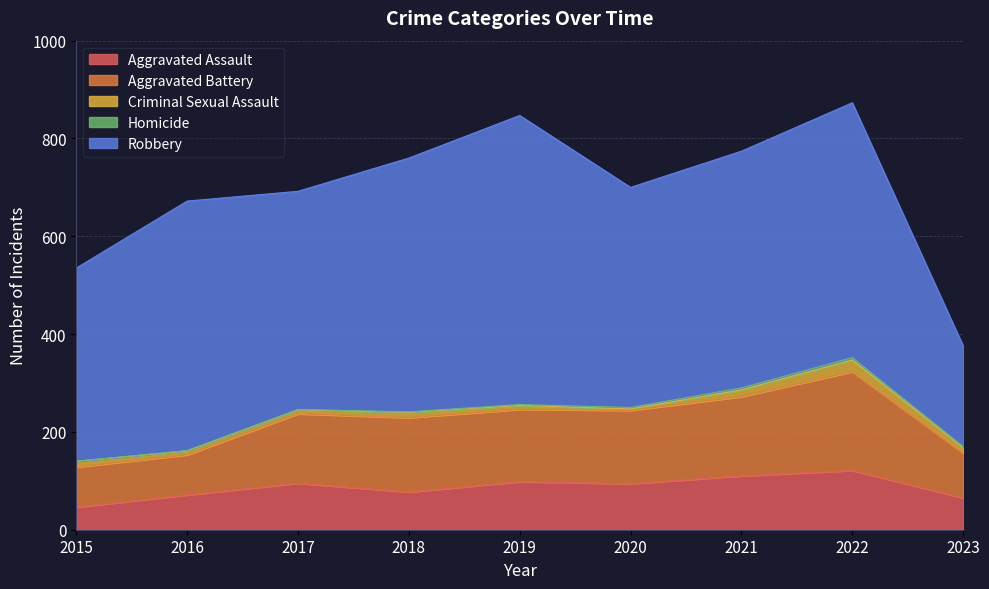

Reading right to left, what are all the values shown in this chart?

Aggravated Assault: 2023=65	2022=121	2021=110	2020=94	2019=98	2018=77	2017=95	2016=71	2015=46
Aggravated Battery: 2023=92	2022=202	2021=162	2020=150	2019=148	2018=152	2017=142	2016=82	2015=82
Criminal Sexual Assault: 2023=11	2022=24	2021=14	2020=3	2019=8	2018=11	2017=8	2016=8	2015=12
Homicide: 2023=2	2022=5	2021=4	2020=3	2019=2	2018=1	2017=1	2016=1	2015=0
Robbery: 2023=206	2022=521	2021=484	2020=450	2019=591	2018=519	2017=446	2016=510	2015=395